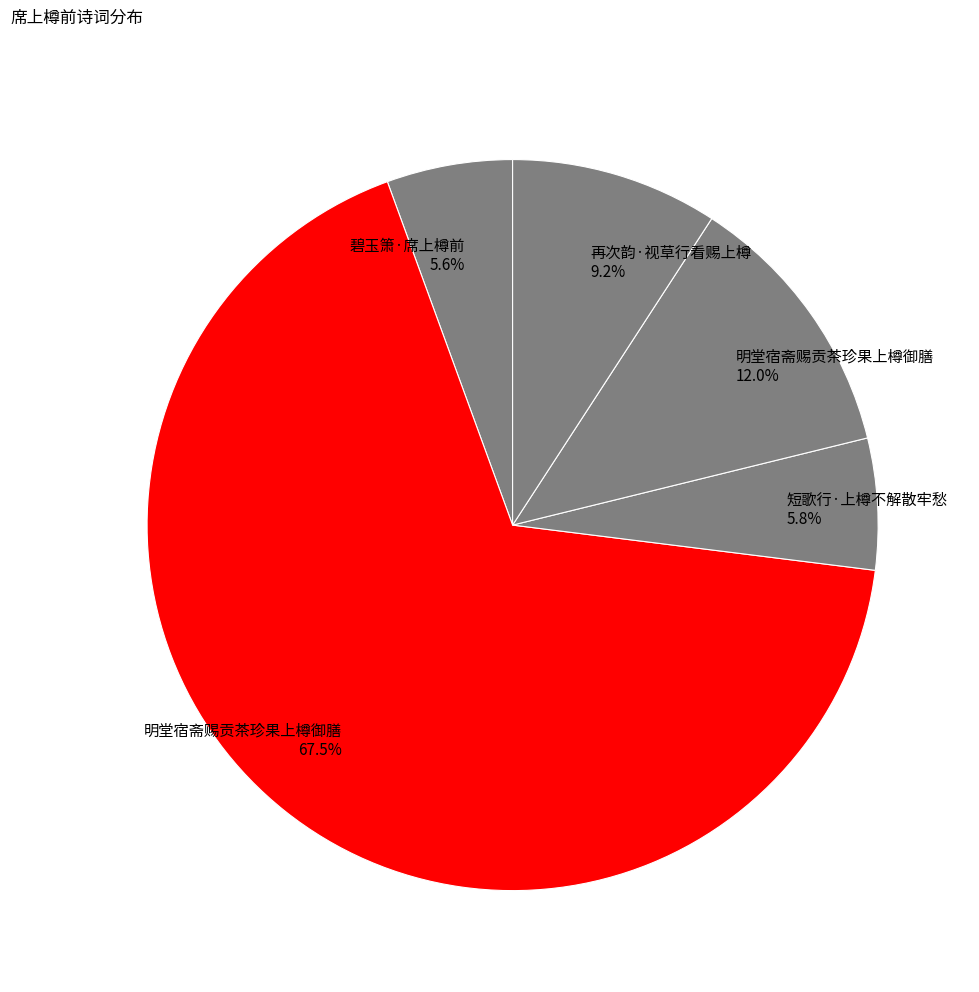

Count the number of slices in the pie.

5